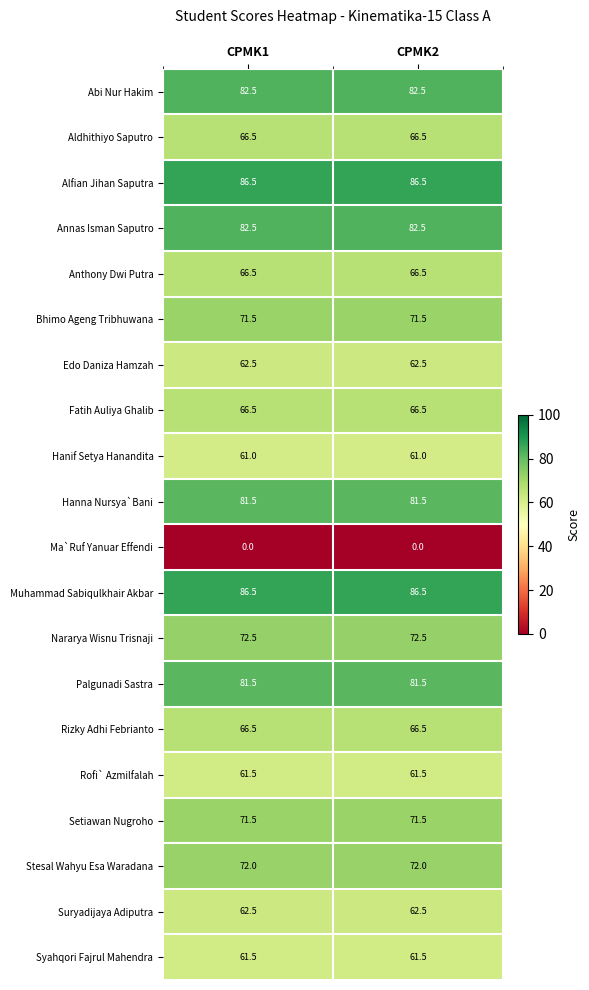

Read the Aldhithiyo Saputro value at CPMK2.

66.5